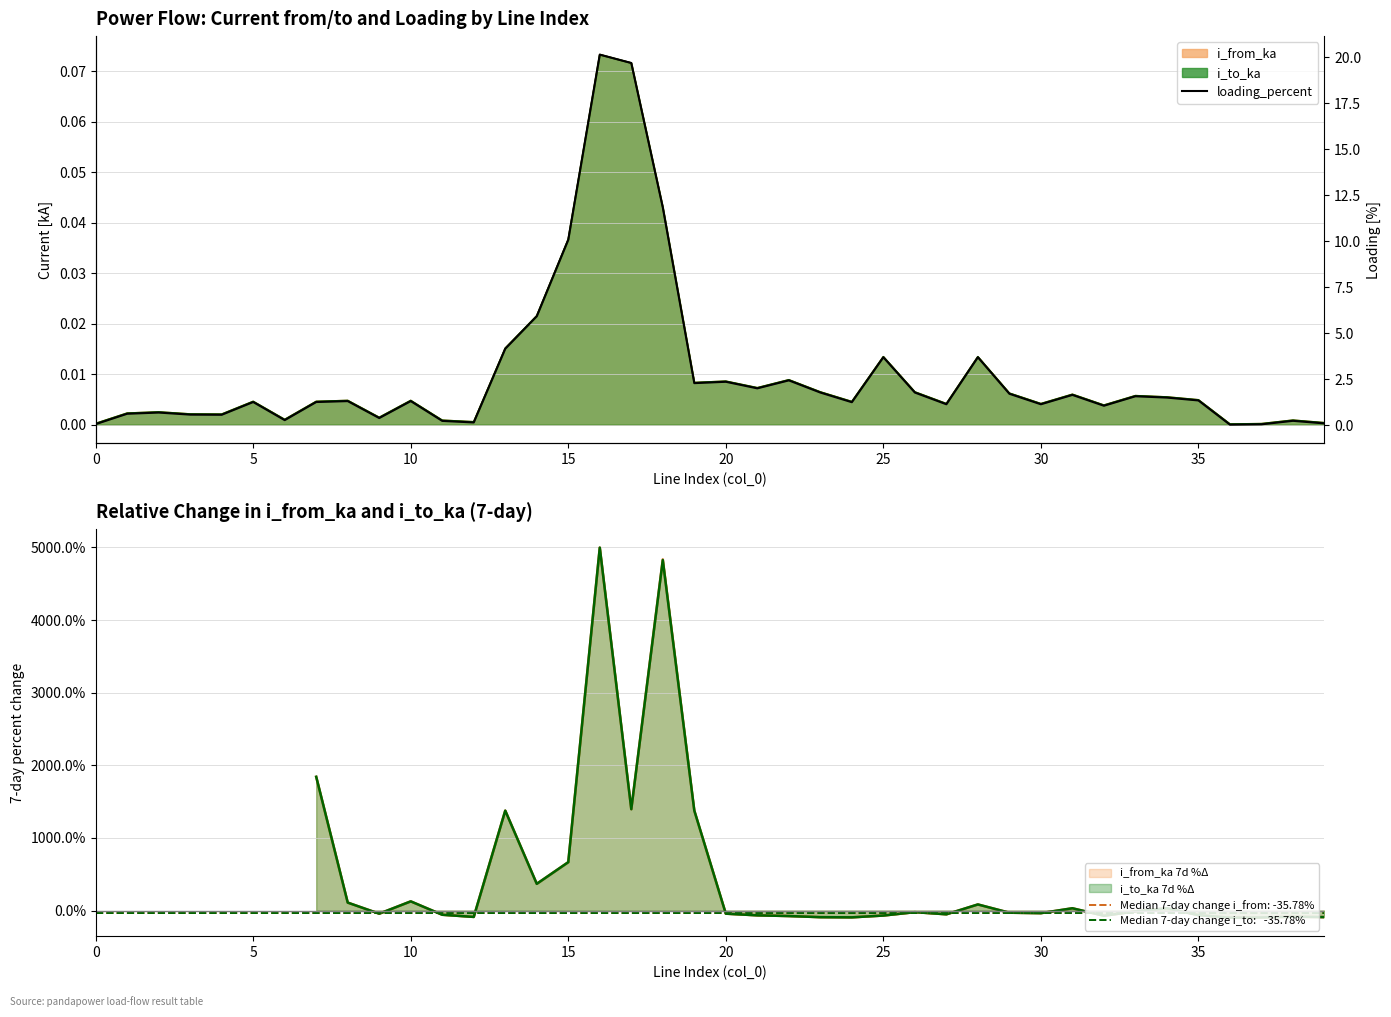

How many lines are shown in the chart?

1